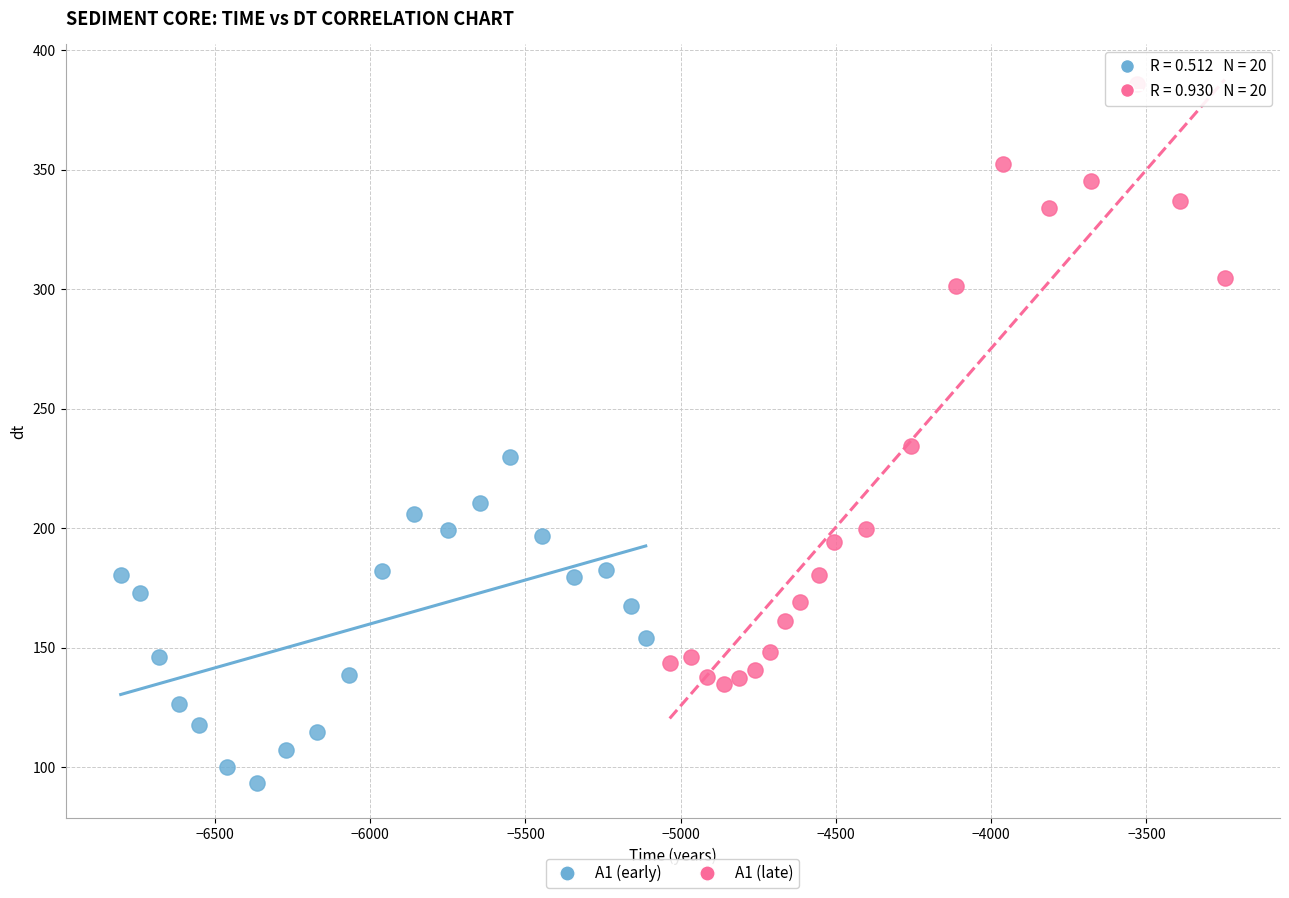

Which series contains the highest Y value?

A1 (late)